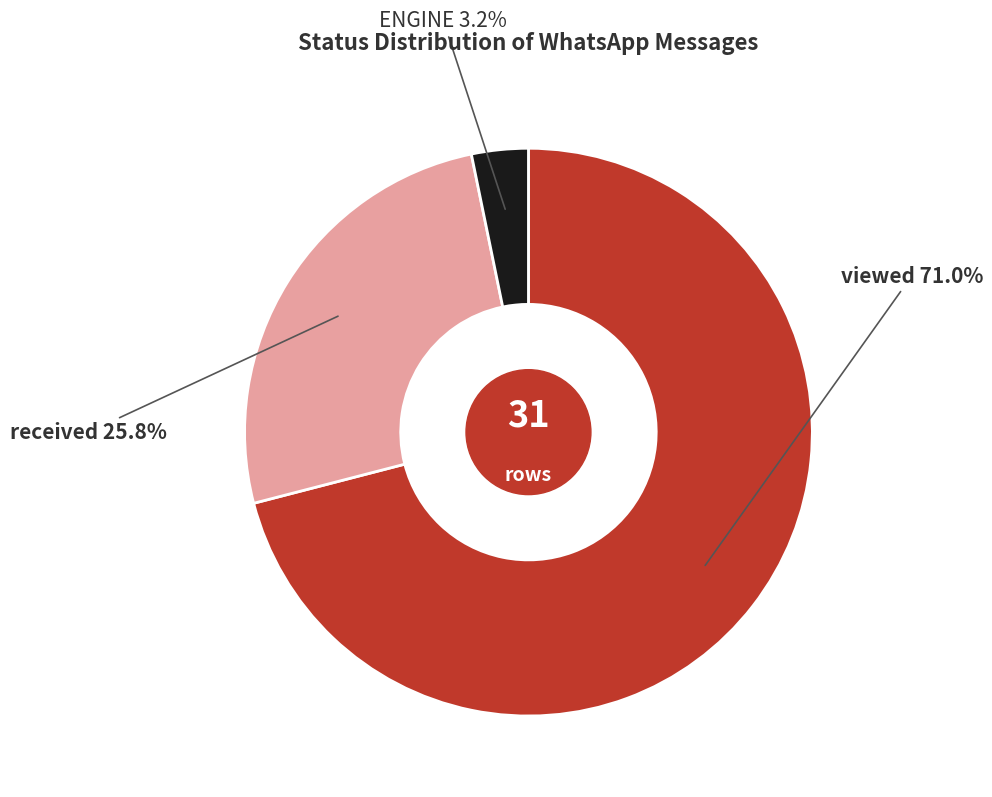

To the nearest percent, what is the average slice percentage?

33%